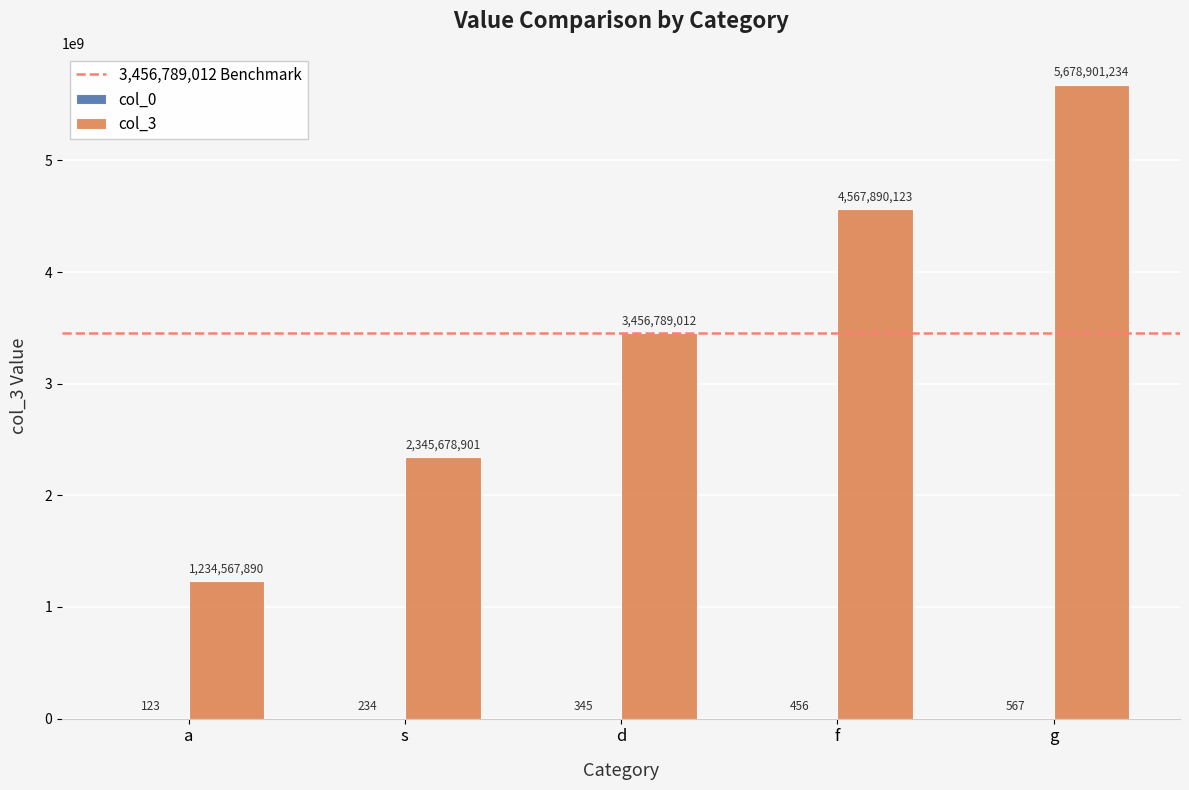

What is the average value of the col_3 series?

3456765432